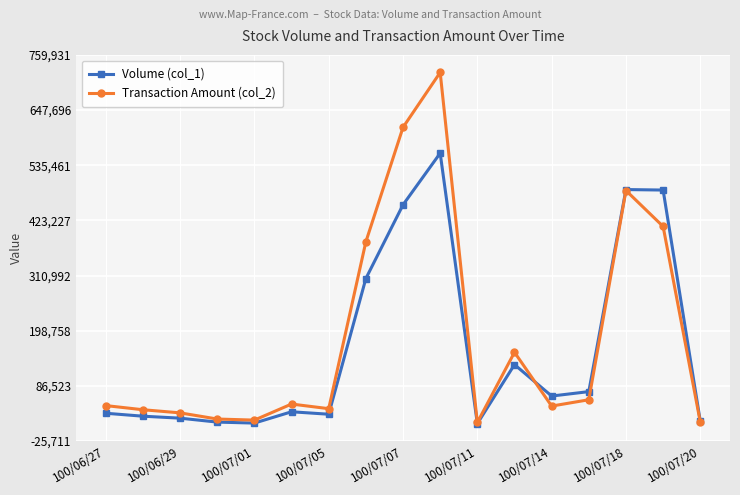

Which series has the largest total across all categories?

Transaction Amount (col_2)